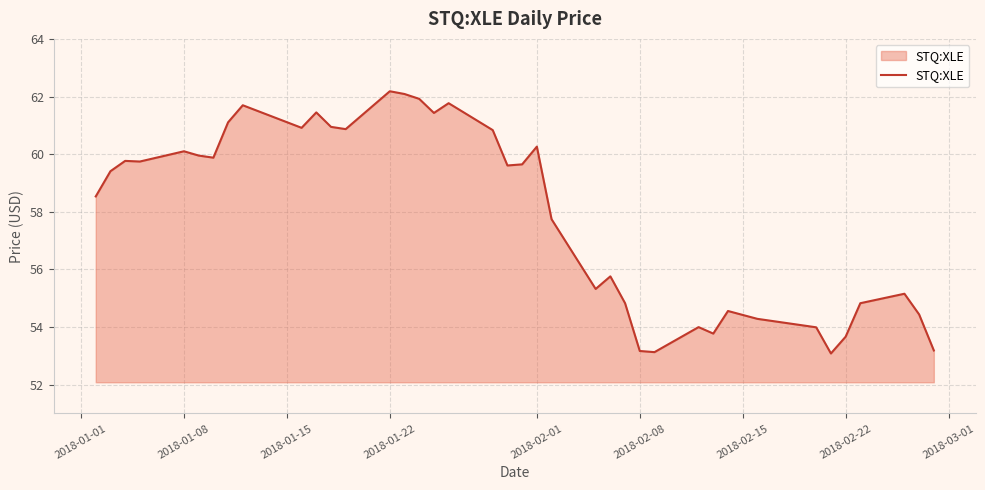

What is the maximum value shown in the chart?

62.2